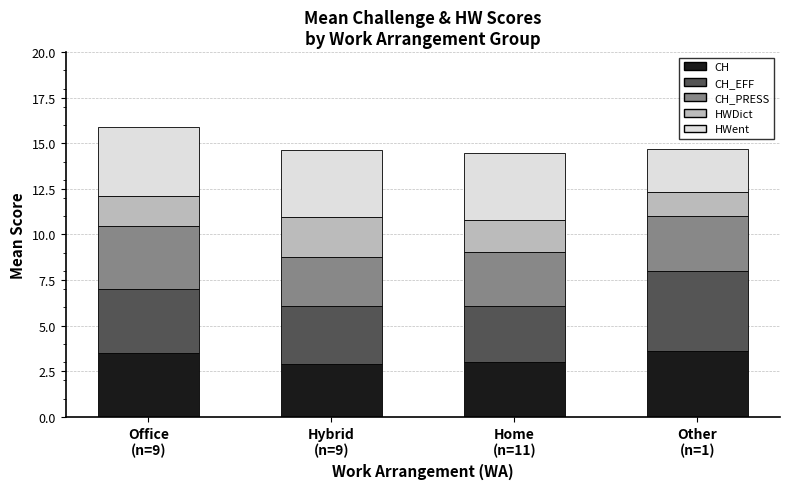

What is the lowest value of the CH series?

2.9